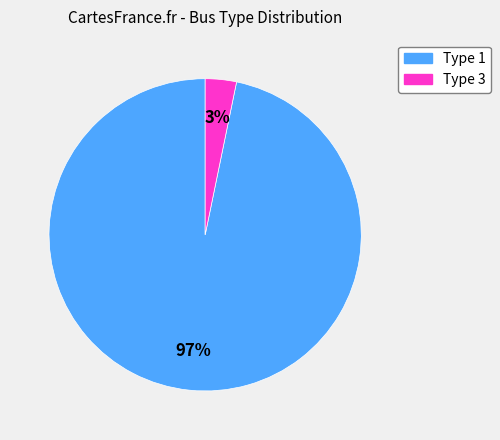

Which has a higher value, Type 1 or Type 3?

Type 1